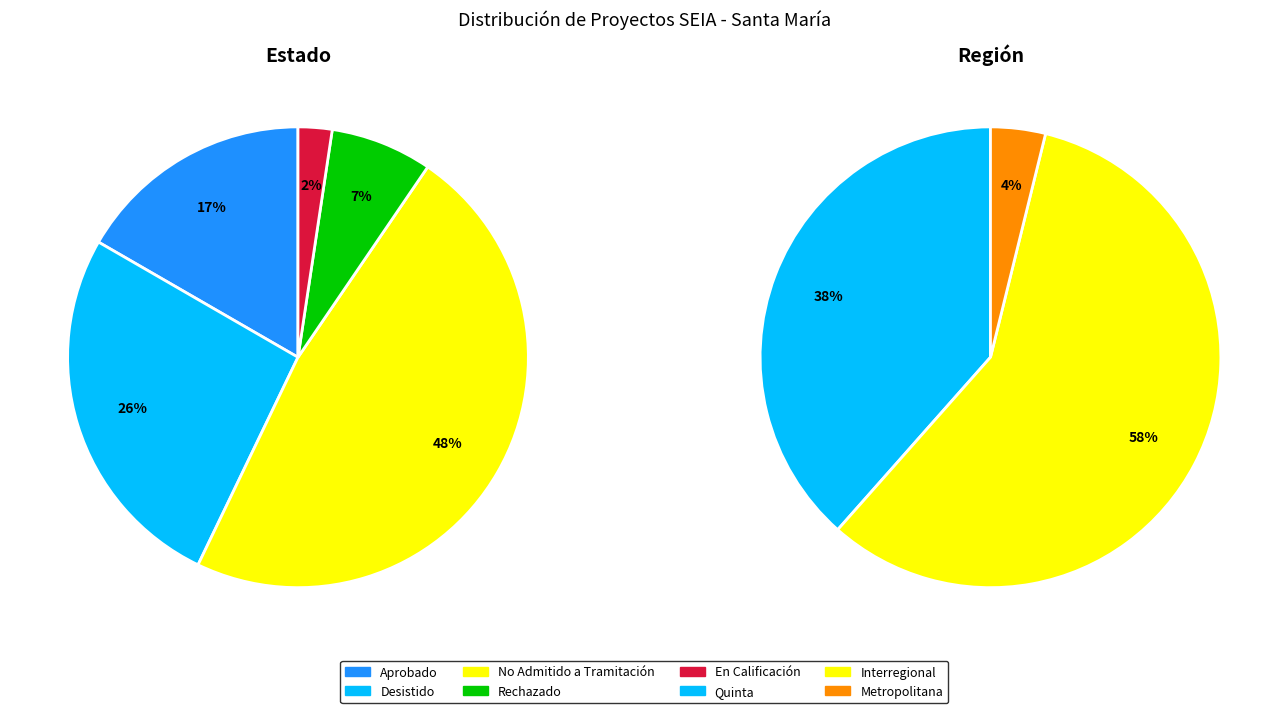

To the nearest percent, what is the difference between the largest and smallest slice percentages?

45%